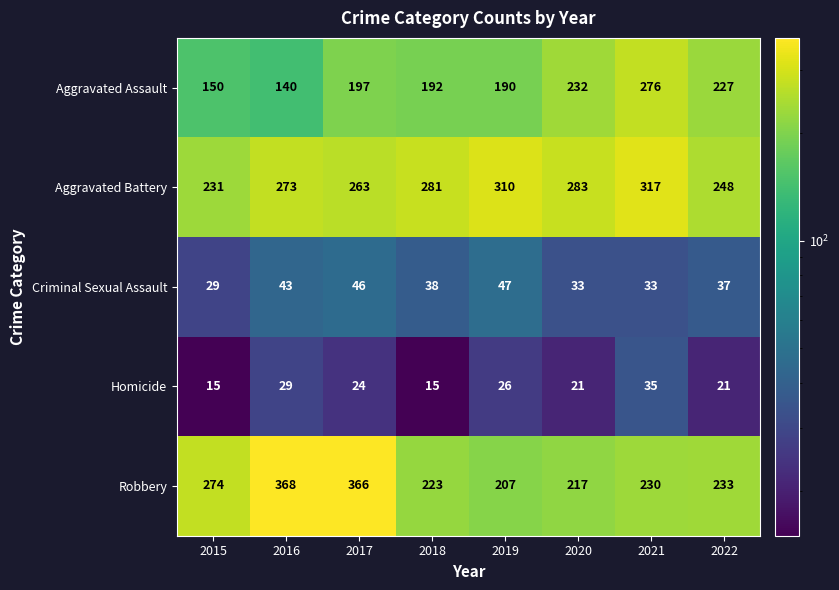

The Aggravated Assault series shows 48 at 2018. True or false?

False